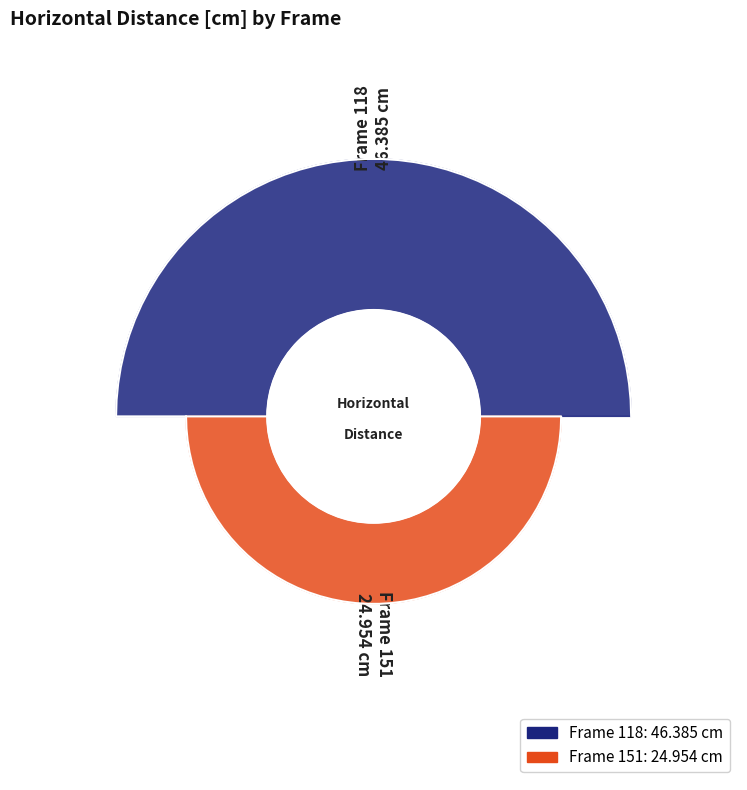

To the nearest percent, what portion does 118 represent?

65%